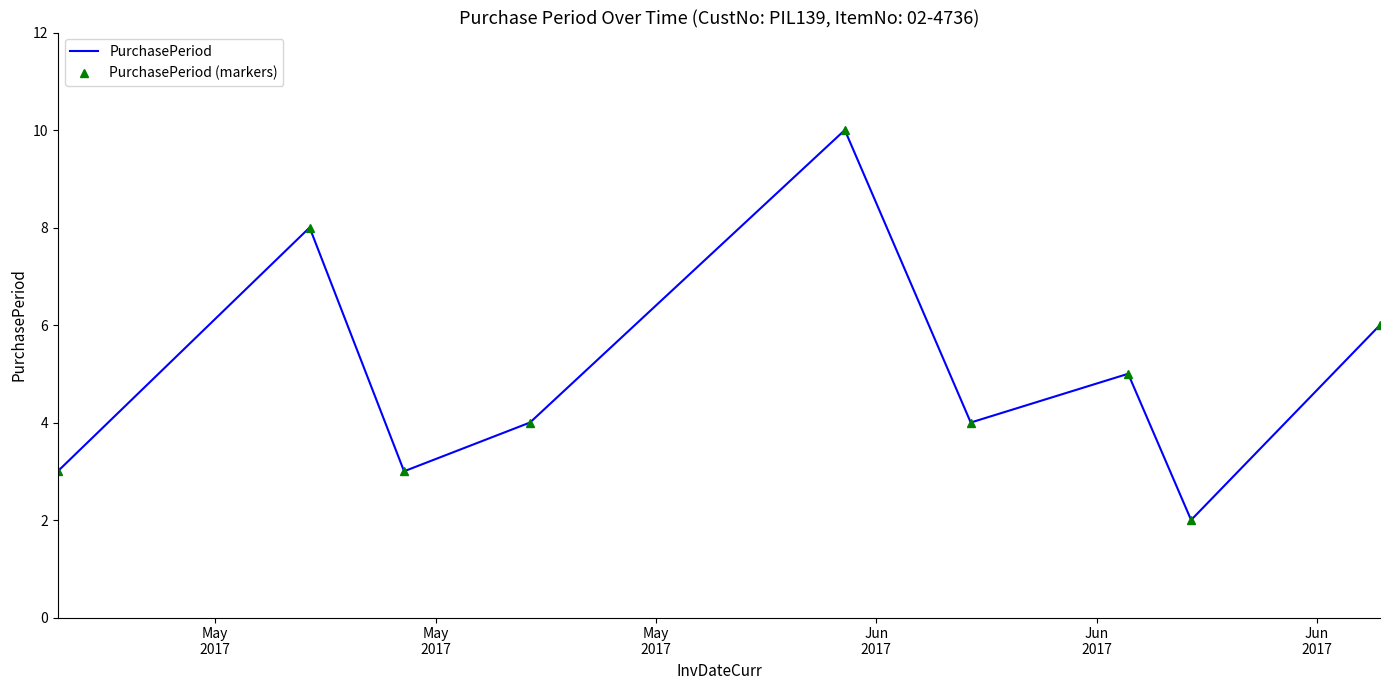

What is the difference between the maximum and minimum values in the PurchasePeriod series?

8